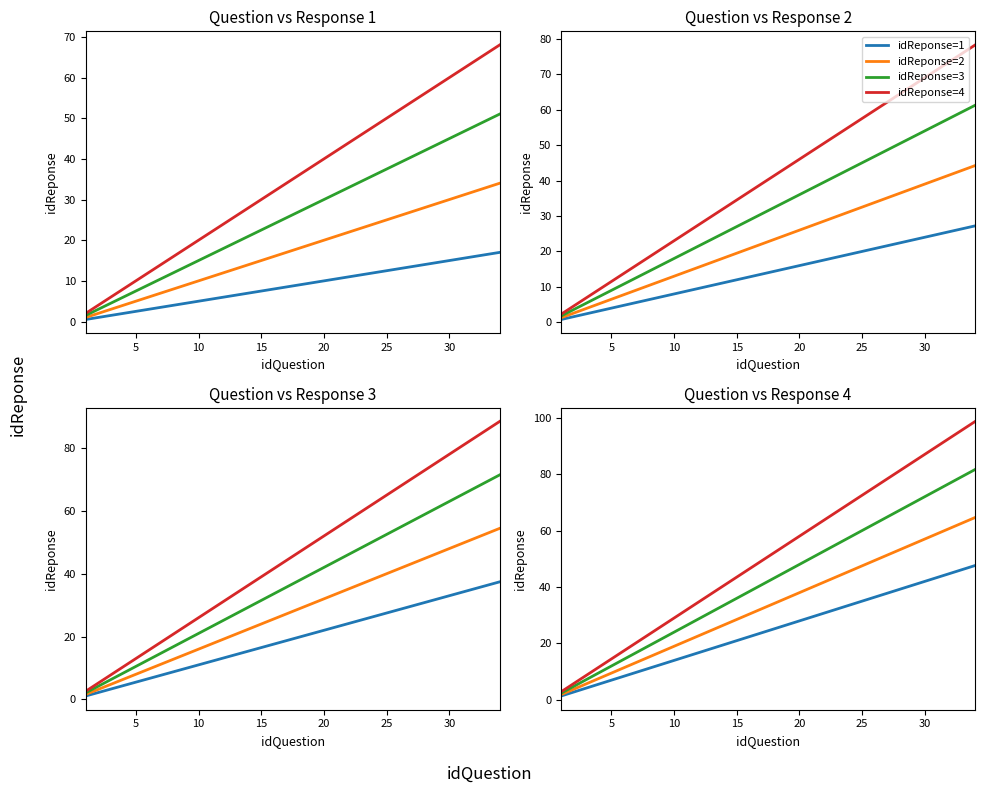

How many data points in idReponse=3 are above 43?

17